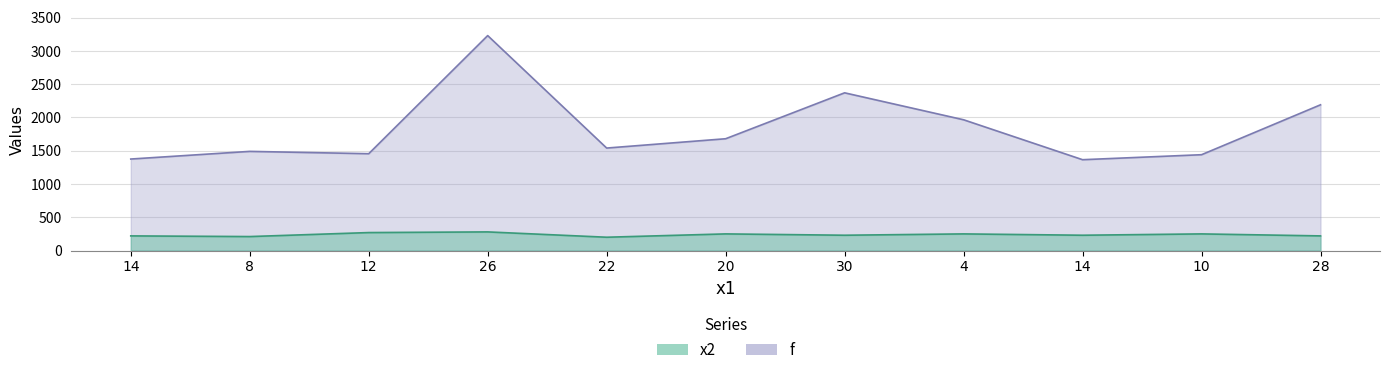

What is the label of the 3rd point from the left?

12